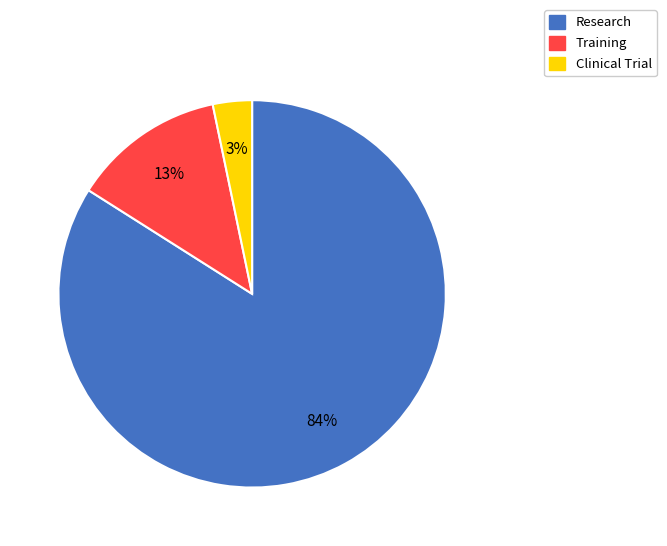

To the nearest percent, what is the average slice percentage?

33%